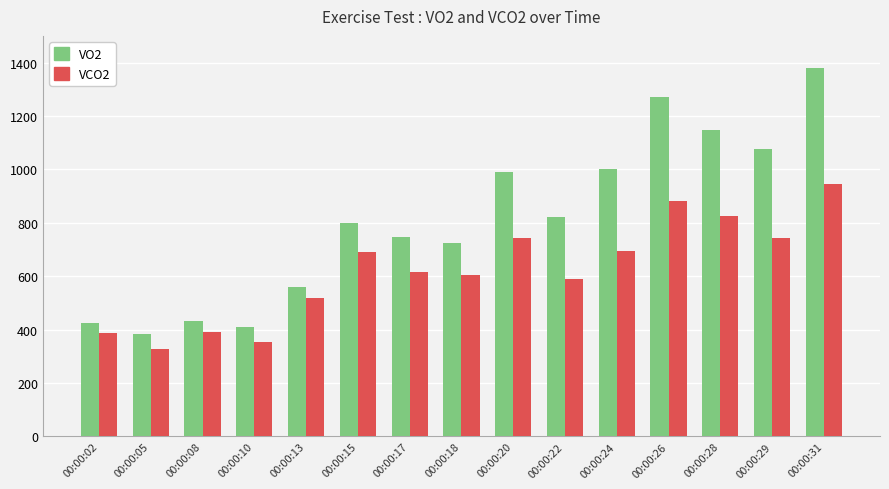

What is the difference between the highest and lowest values at 00:00:08?

40.7